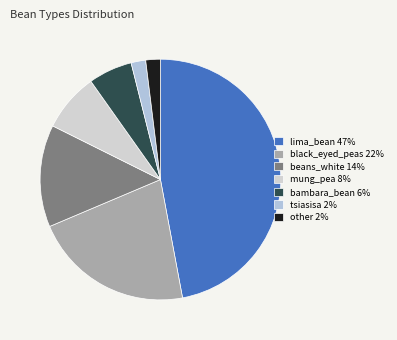

To the nearest percent, what is the difference between the largest and smallest slice percentages?

45%